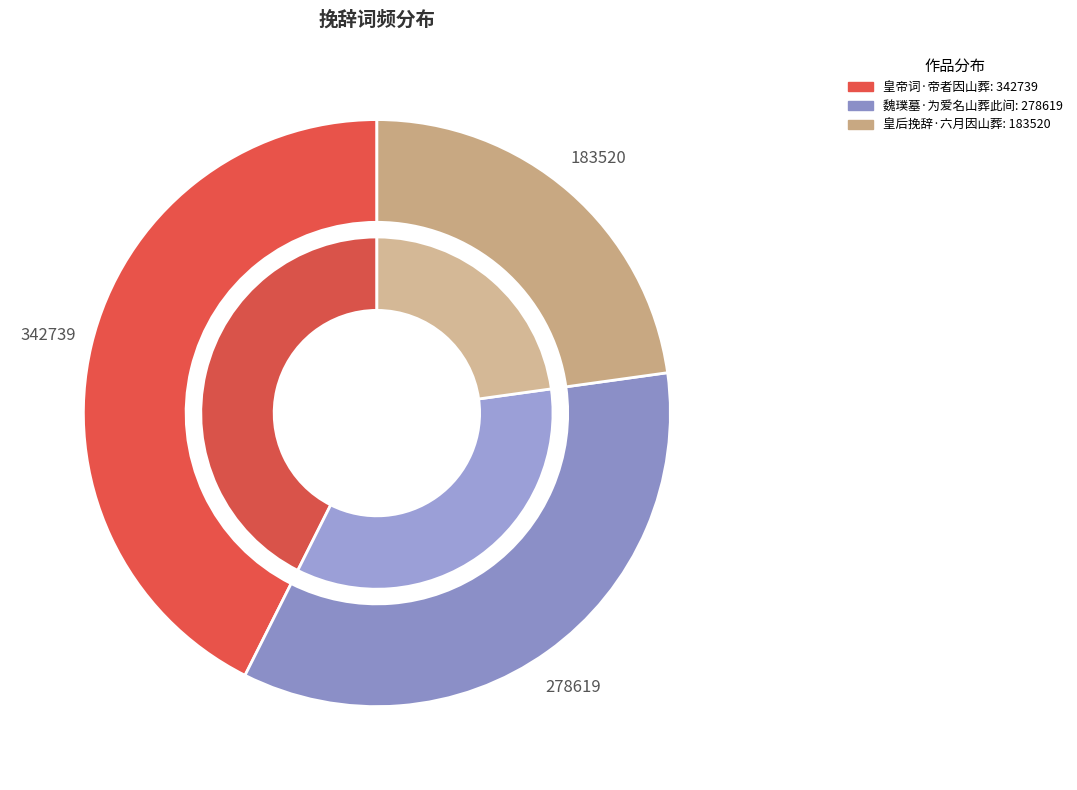

To the nearest percent, what percentage of the pie is 皇帝词·帝者因山葬?

43%